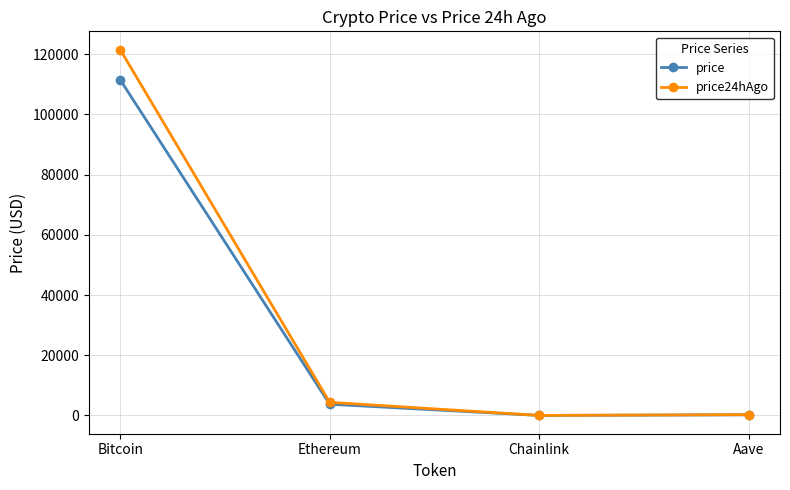

What is the average value of the price24hAgo series?

31540.9